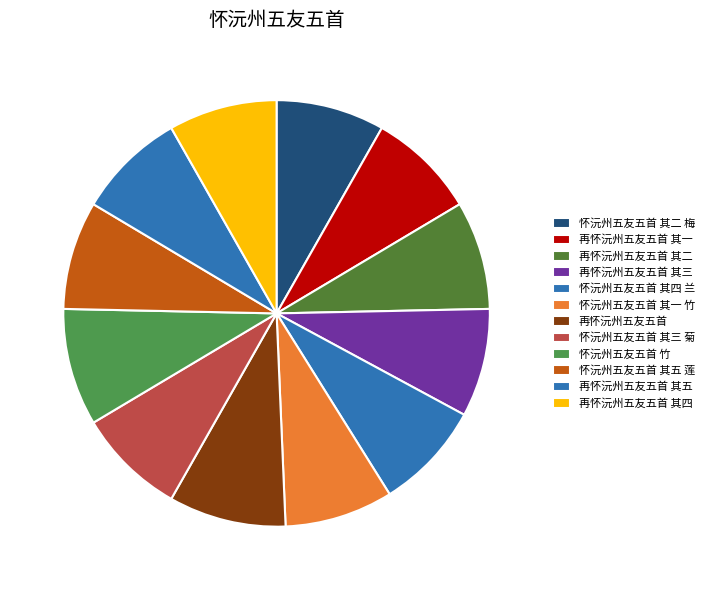

To the nearest percent, what percentage of the pie is 怀沅州五友五首 其三 菊?

8%